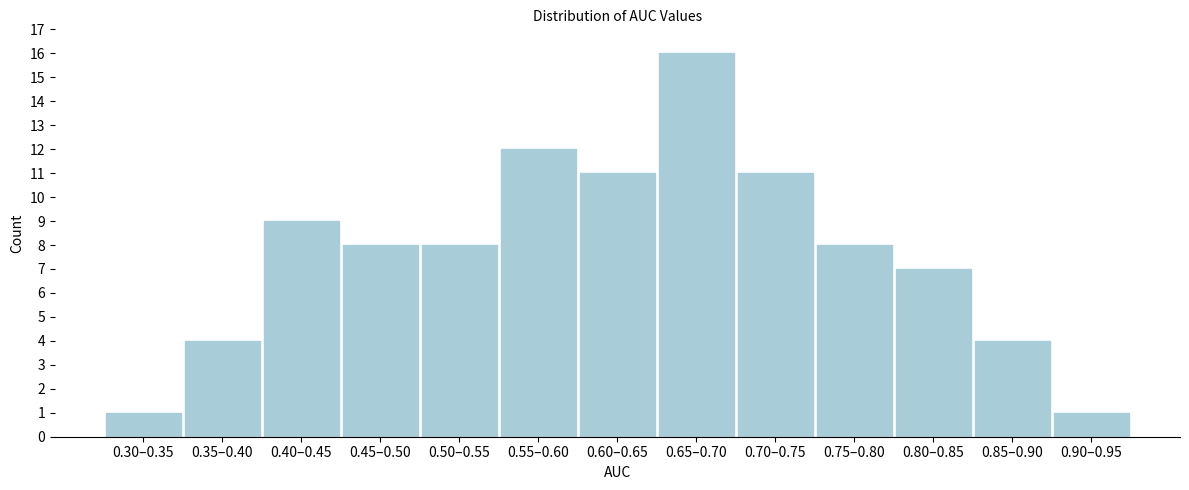

Reading right to left, transcribe all the data shown in this chart.

1	4	7	8	11	16	11	12	8	8	9	4	1